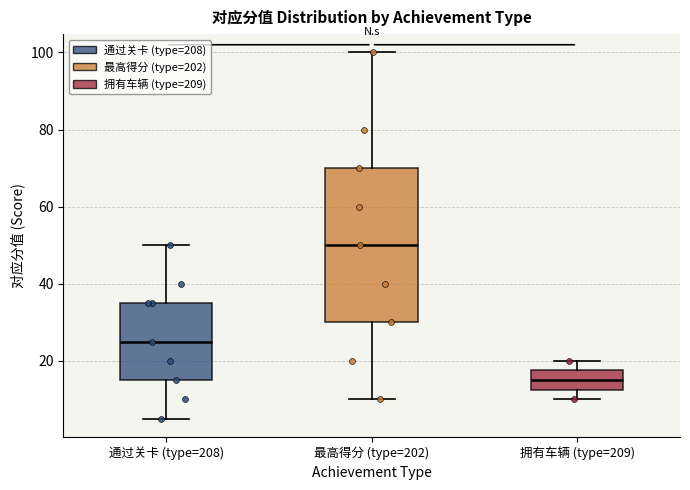

Which box's median line is the highest?

最高得分 (type=202)